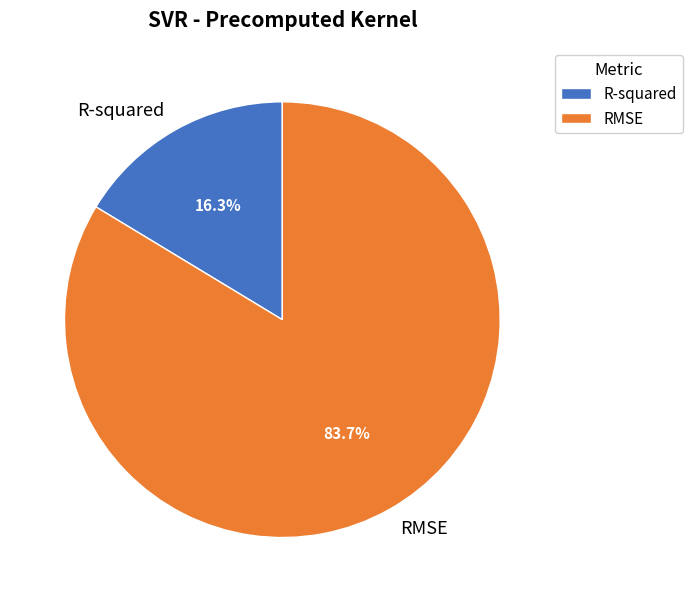

What percentage is the RMSE slice, to the nearest percent?

84%